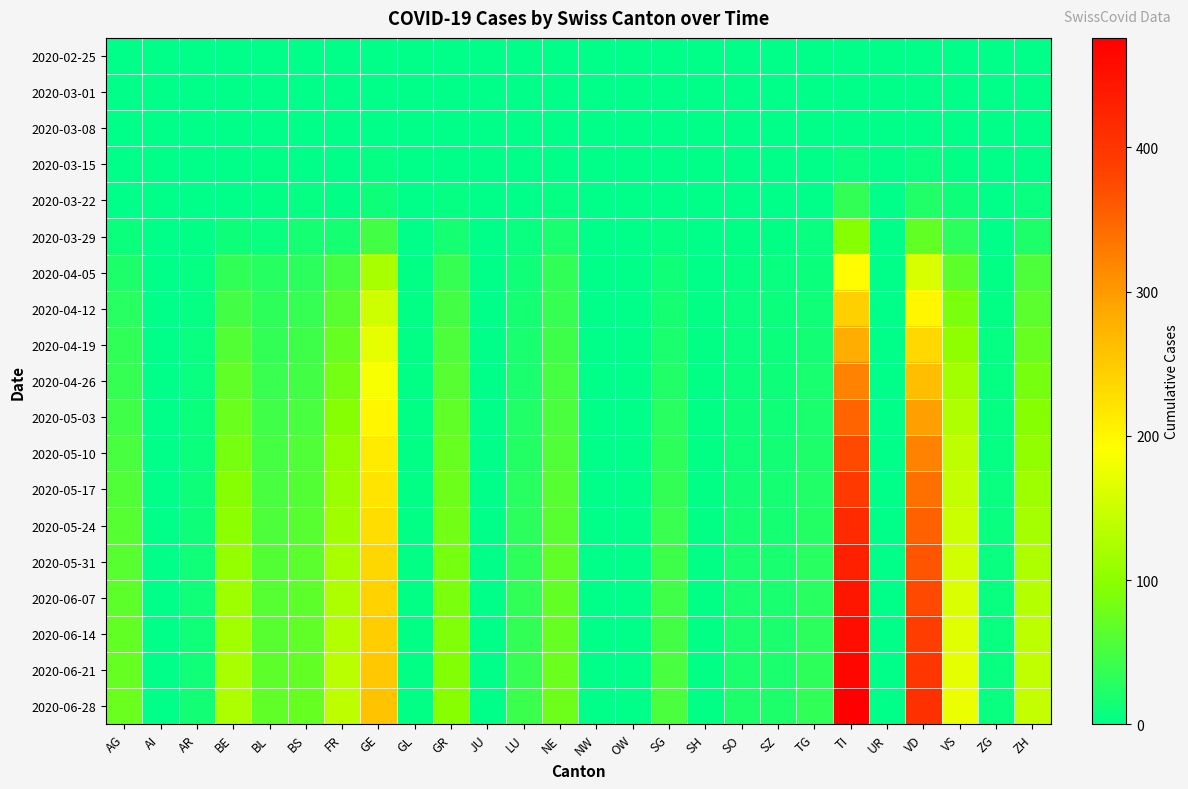

How many series are shown in this chart?

19